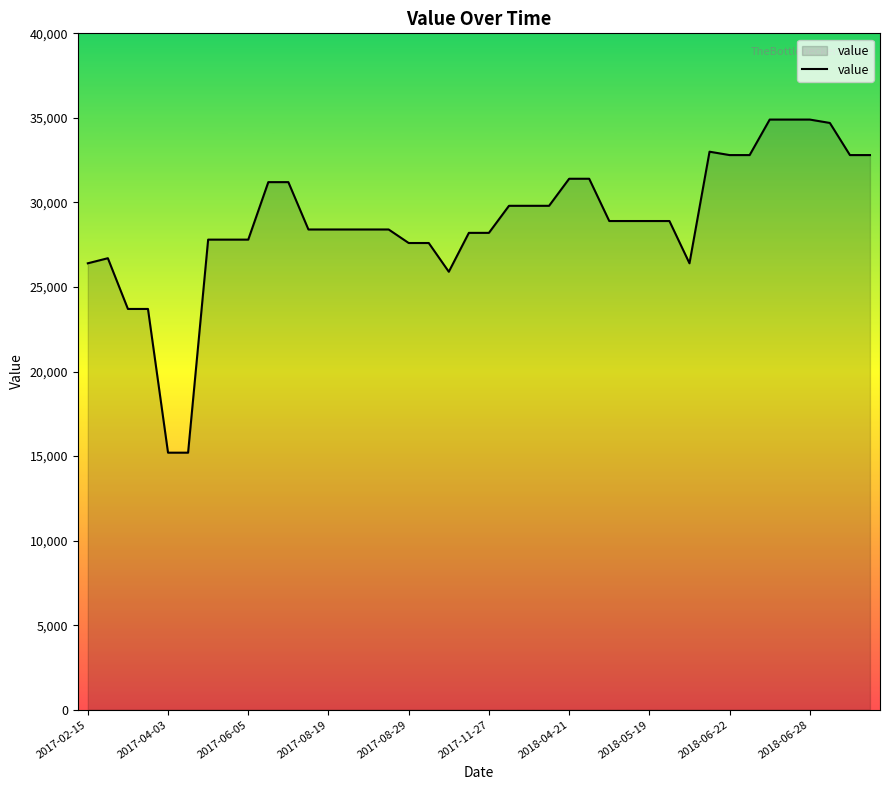

What is the smallest value displayed?

15200